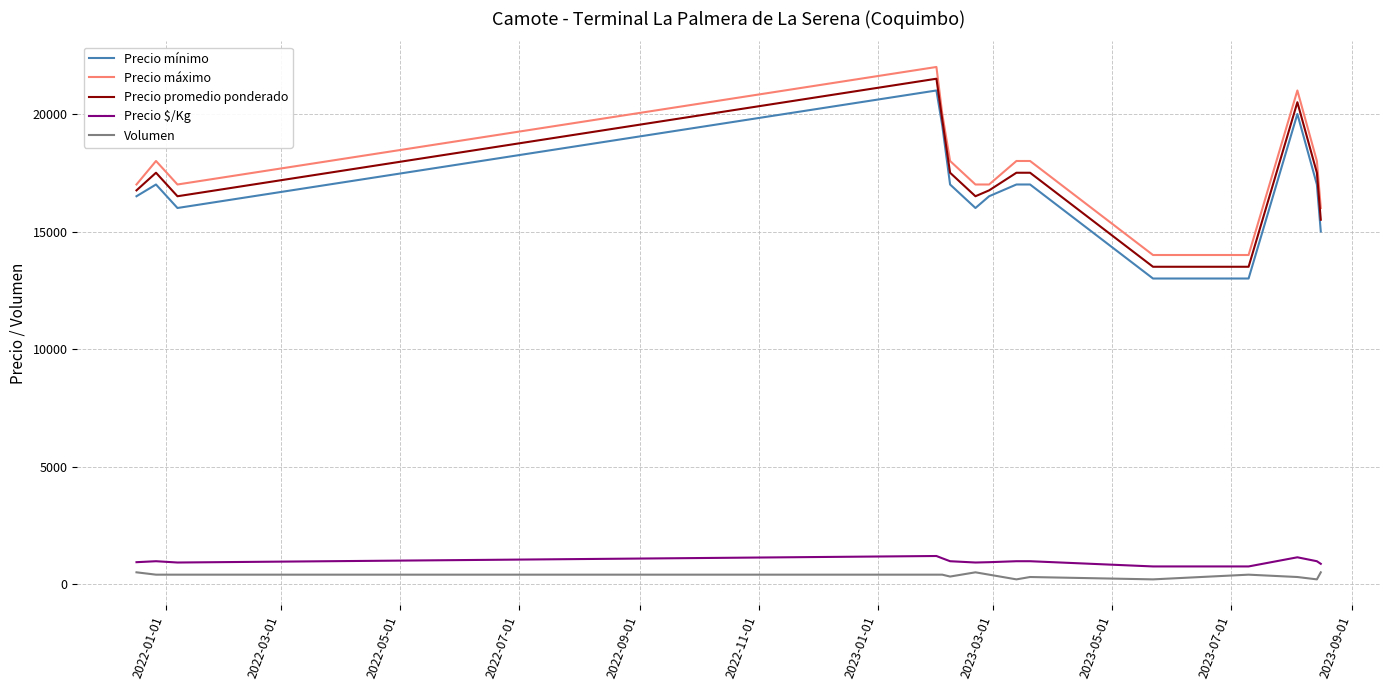

What is the greatest value displayed?

22000